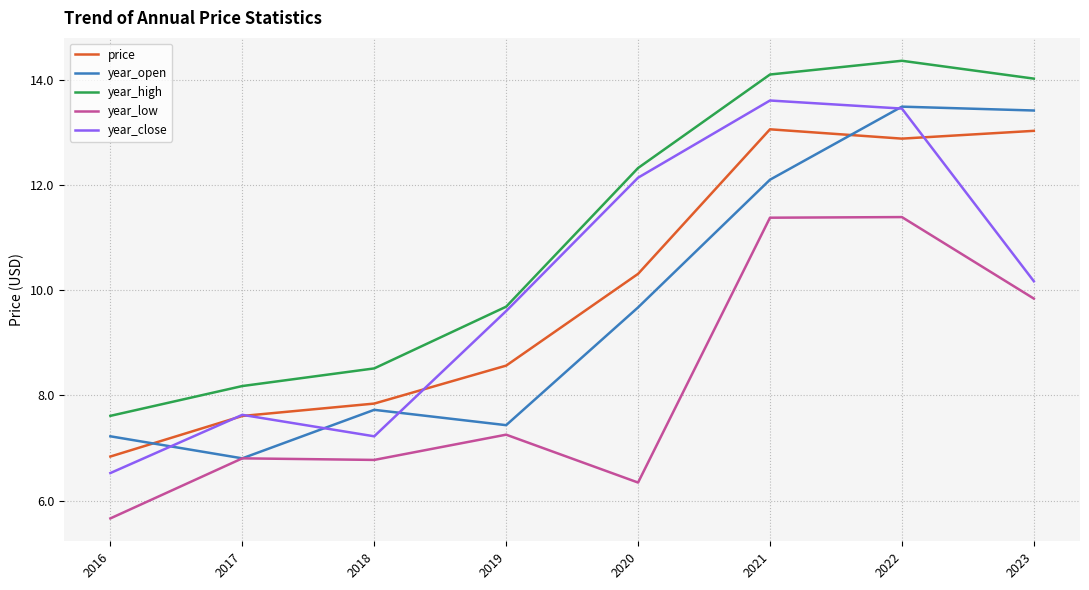

Where is the first local maximum for price?

2021